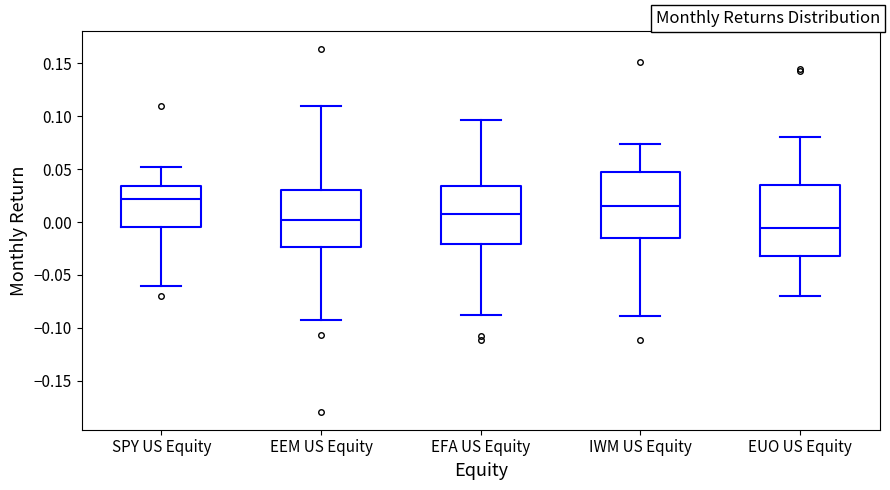

Reading left to right, transcribe this box plot: for each box, give where its median line is, the range the box spans, and where its two whiskers end, as read against the y-axis. The values are not printed on the chart, so give them approximately, as read against the axis.

SPY US Equity: median 0.020, box -0.005 to 0.035, whiskers -0.060 to 0.050
EEM US Equity: median 0.000, box -0.025 to 0.030, whiskers -0.095 to 0.110
EFA US Equity: median 0.005, box -0.020 to 0.035, whiskers -0.090 to 0.095
IWM US Equity: median 0.015, box -0.015 to 0.045, whiskers -0.090 to 0.075
EUO US Equity: median -0.005, box -0.035 to 0.035, whiskers -0.070 to 0.080